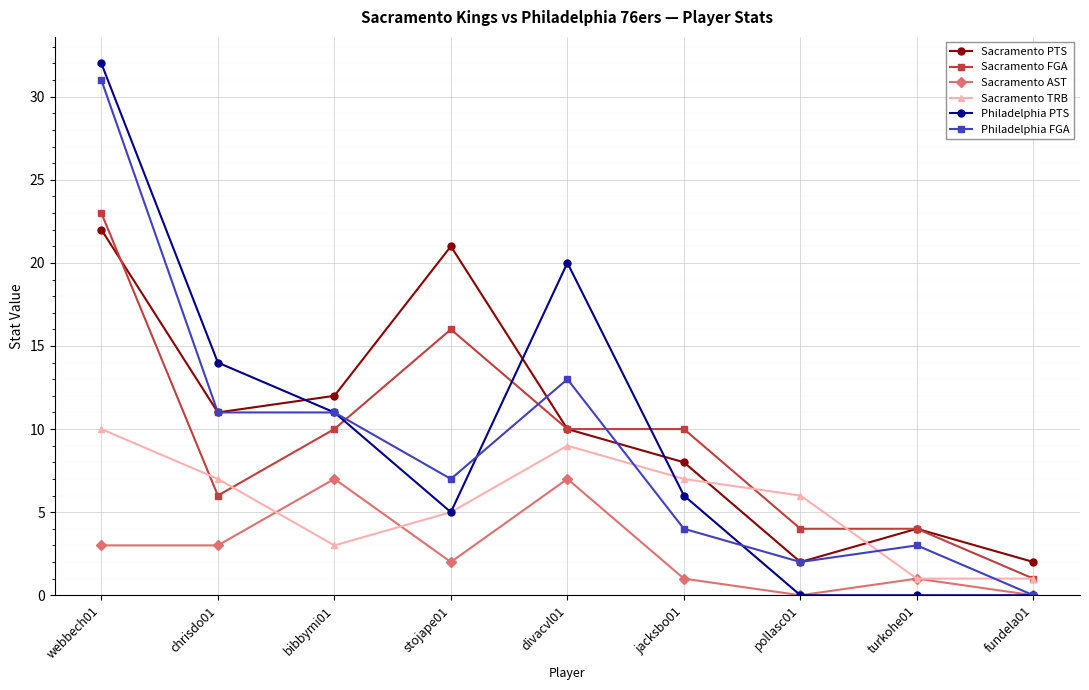

True or false: Sacramento PTS has more than 2 points higher than both neighbors.

False